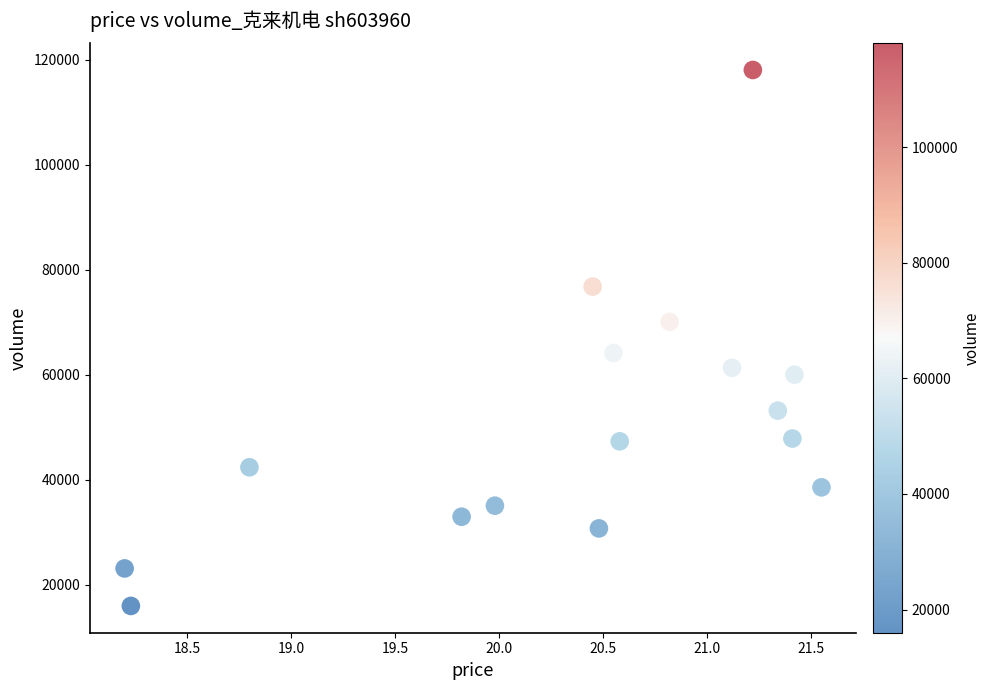

What is the range of Y values (max minus min)?

102049